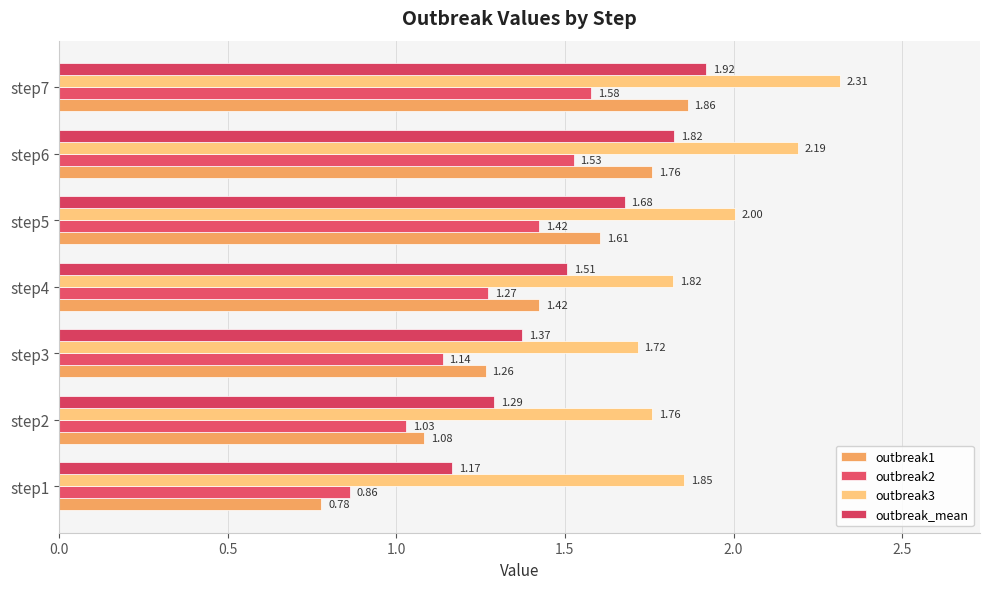

How many outbreak_mean values are between 1 and 2?

7